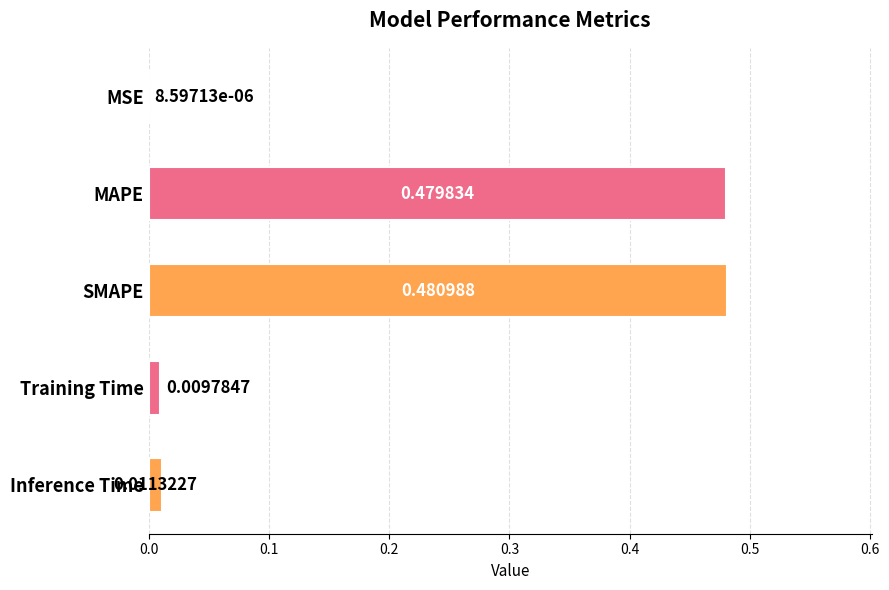

At which category does the chart reach its peak across all series?

SMAPE